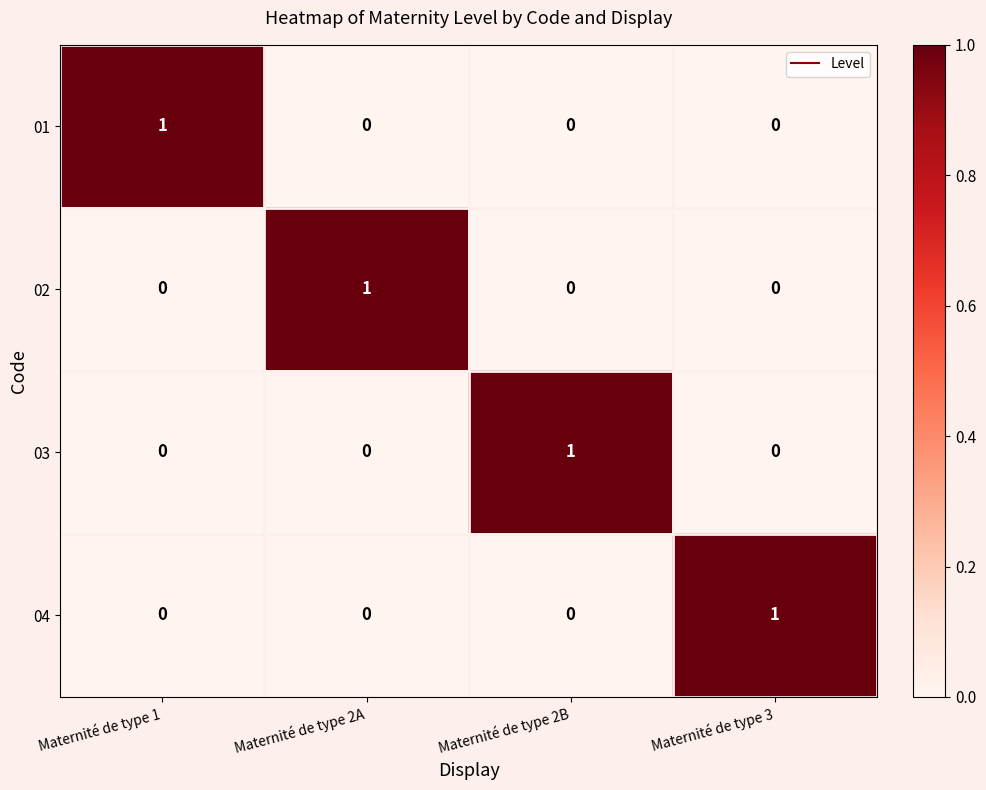

At which label does 01 reach its peak?

Maternité de type 1